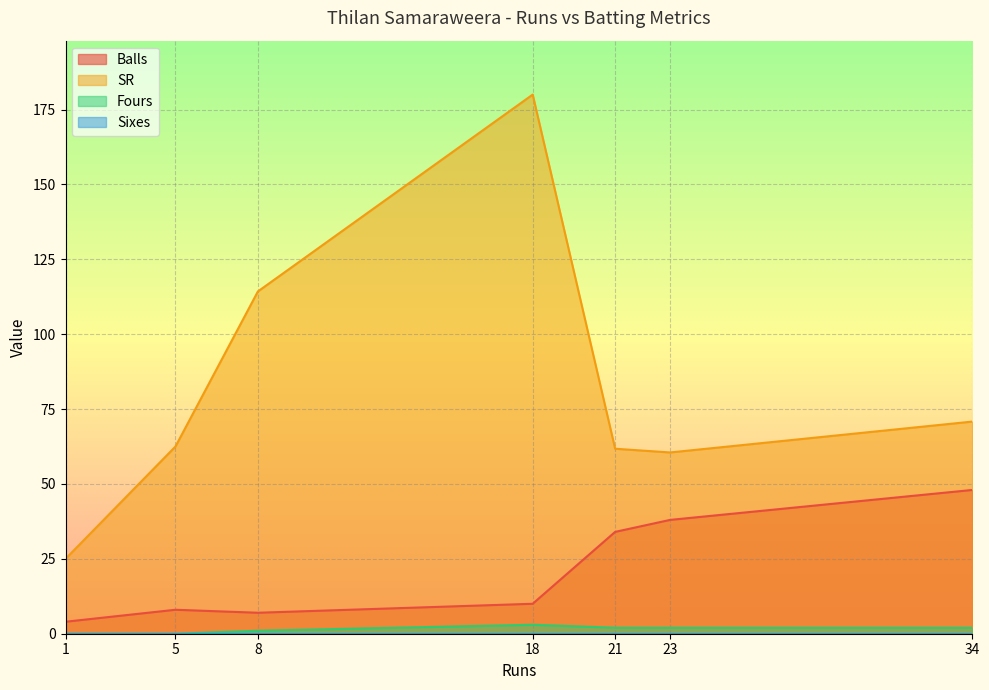

How many lines are shown in the chart?

4